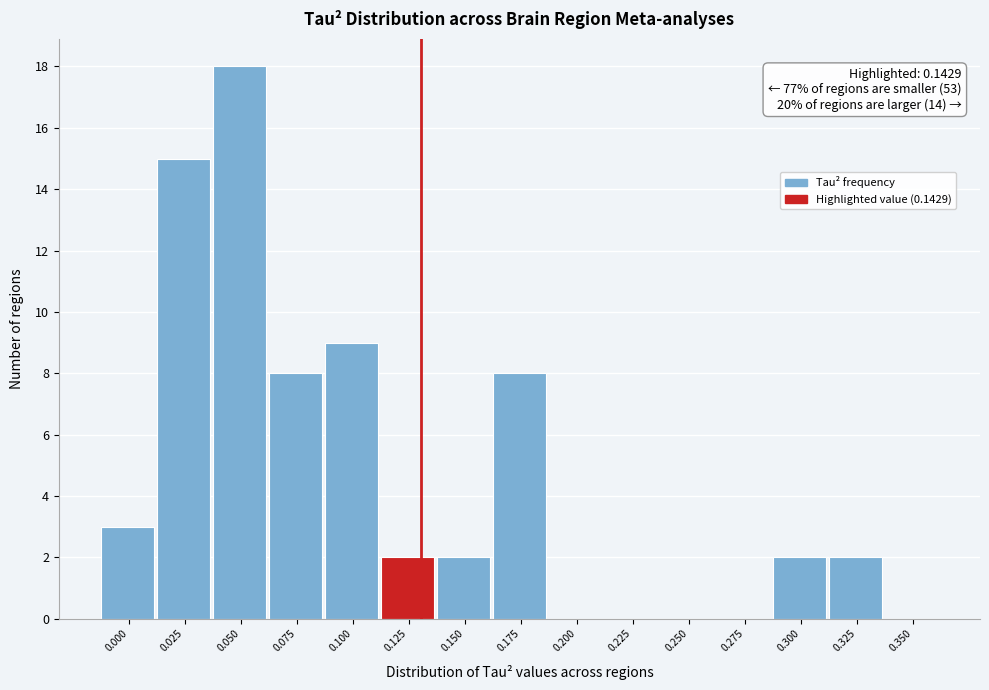

Reading left to right, transcribe all the data shown in this chart.

0.000=3	0.025=15	0.050=18	0.075=8	0.100=9	0.125=2	0.150=2	0.175=8	0.200=0	0.225=0	0.250=0	0.275=0	0.300=2	0.325=2	0.350=0